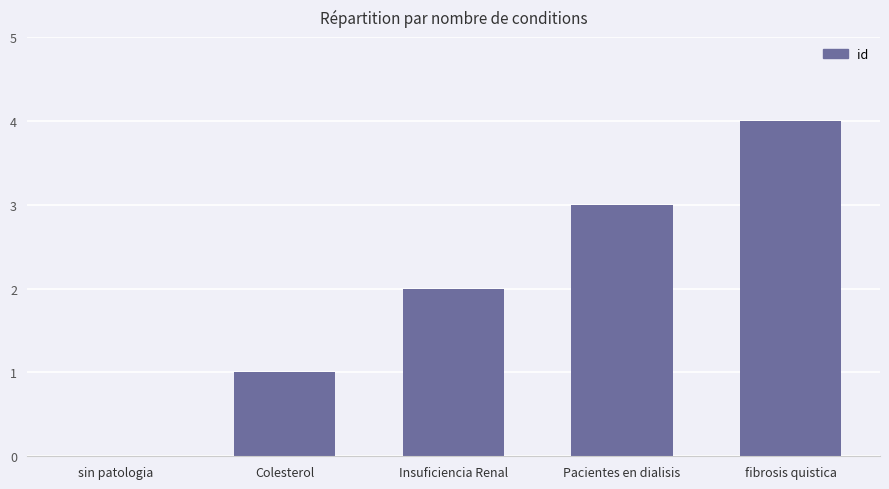

How many categories are shown in the chart?

5